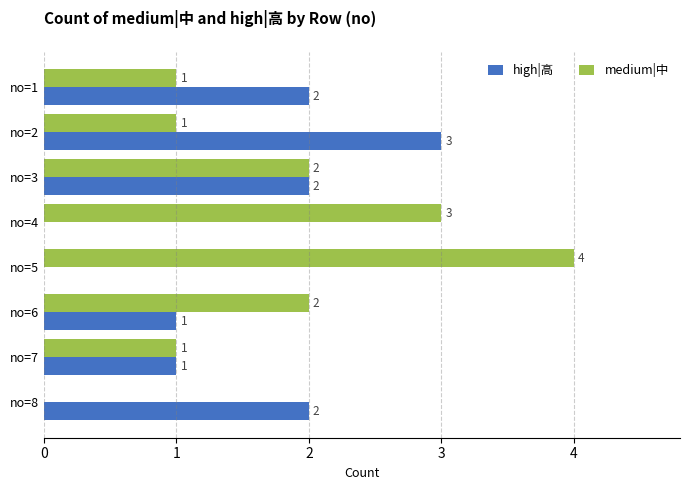

What is the average value of the high|高 series?

1